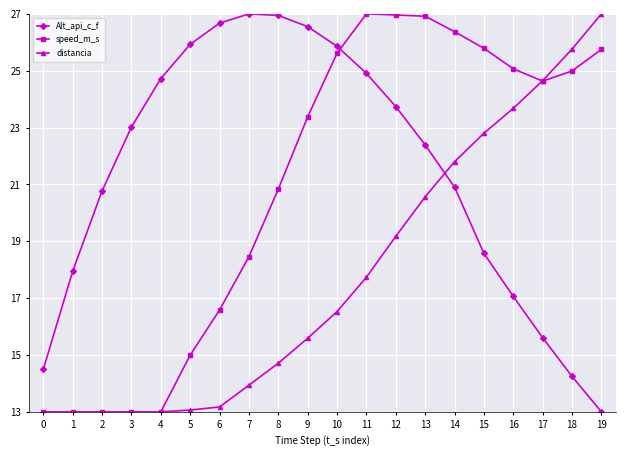

At how many categories does at least one series exceed 19?

18